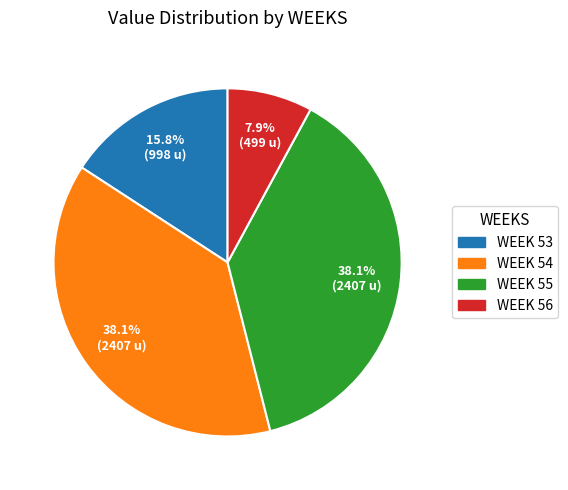

Does any single category account for the majority?

No